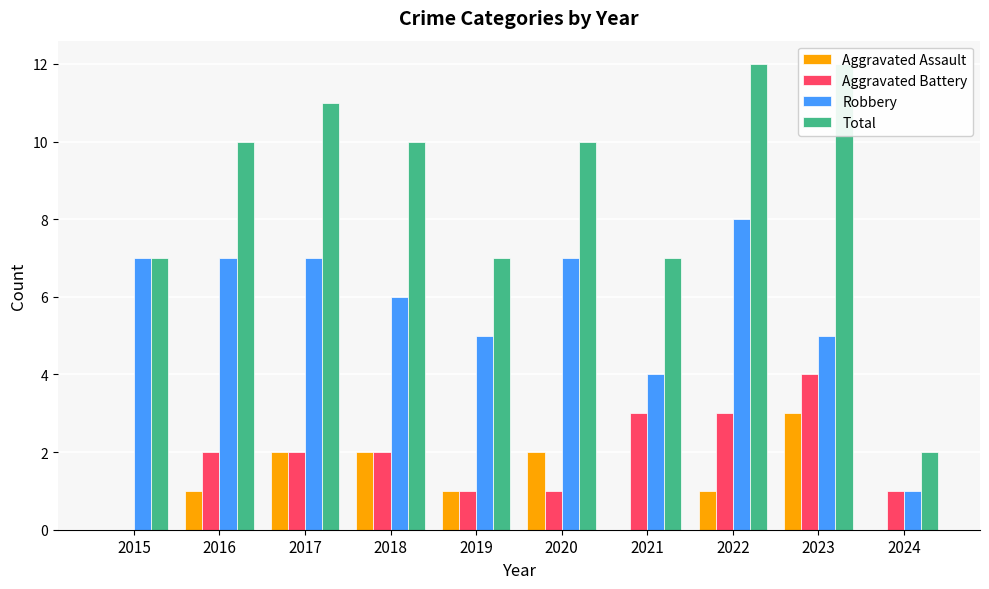

How many data points in Aggravated Battery are above 2?

3